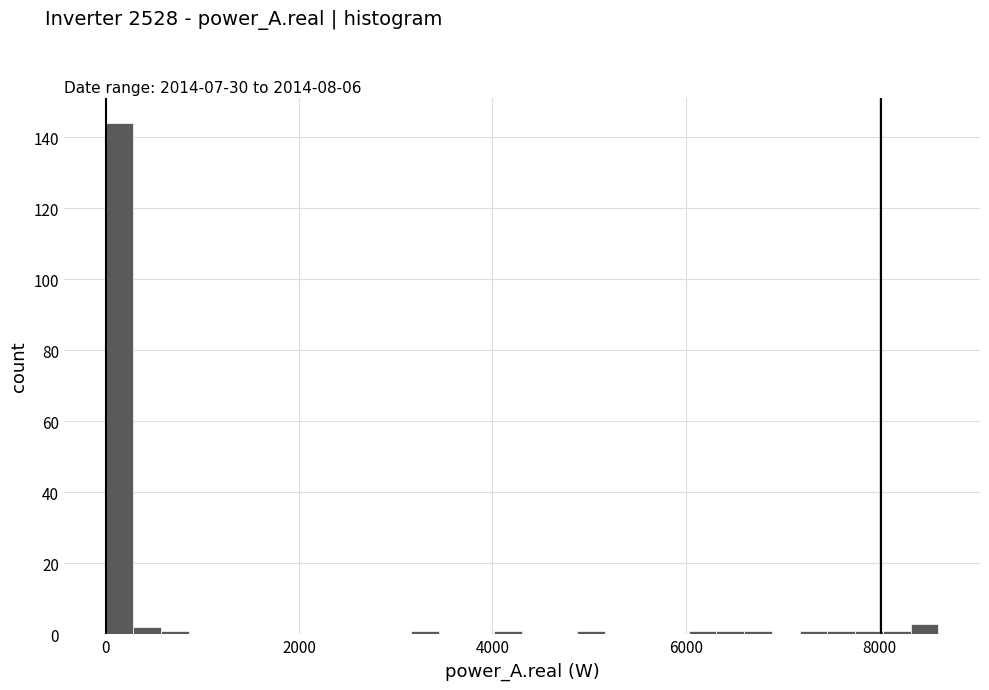

Read against the x-axis, roughly where is the centre of the tallest bar?

200